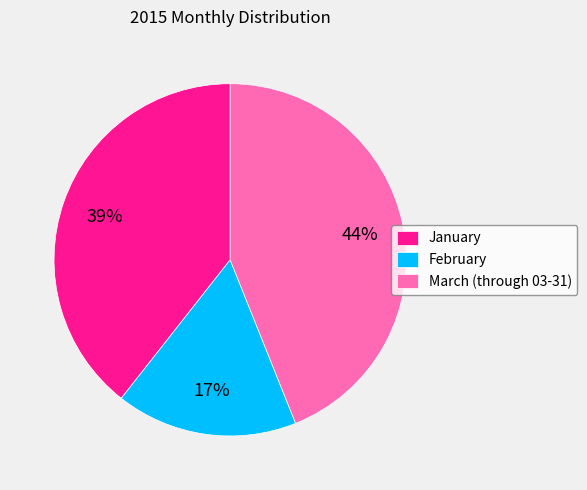

To the nearest percent, what percentage of the pie is February?

17%